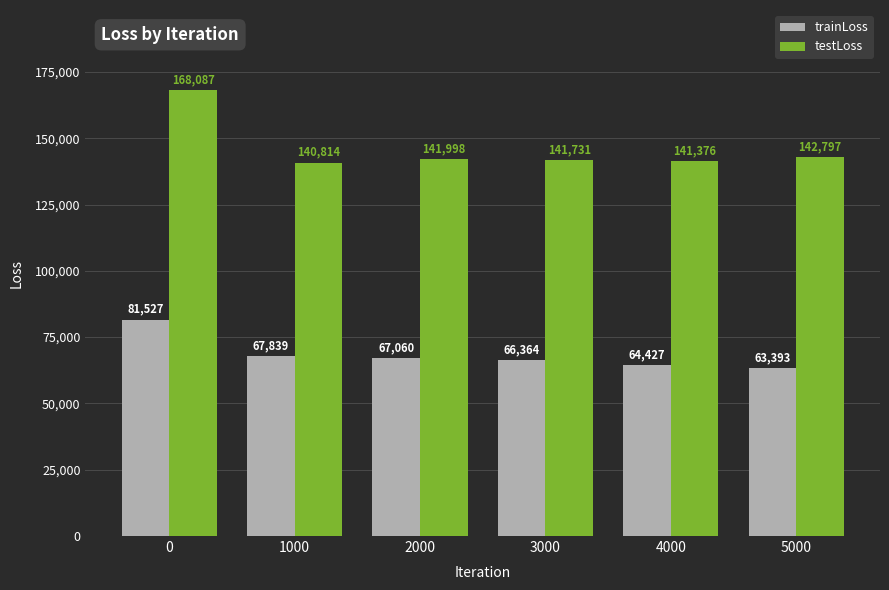

Between 3000 and 5000, which series saw the biggest shift?

trainLoss